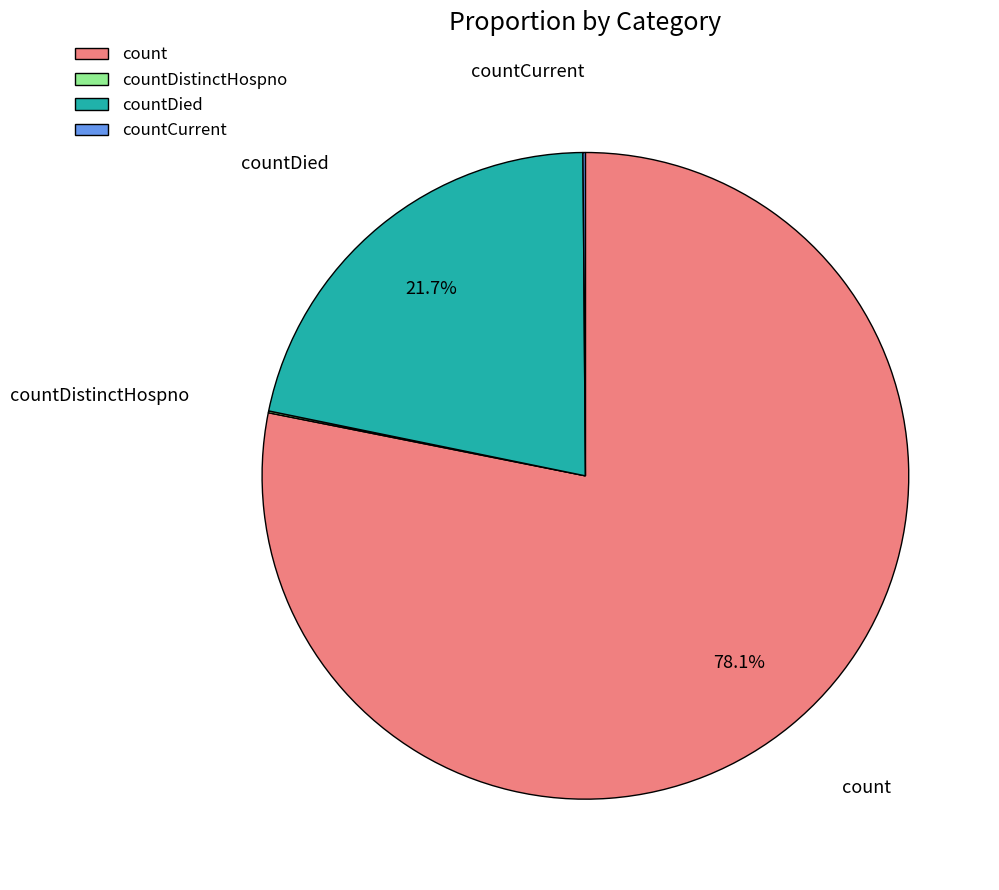

Do countDied and count together represent more than half of the pie?

Yes